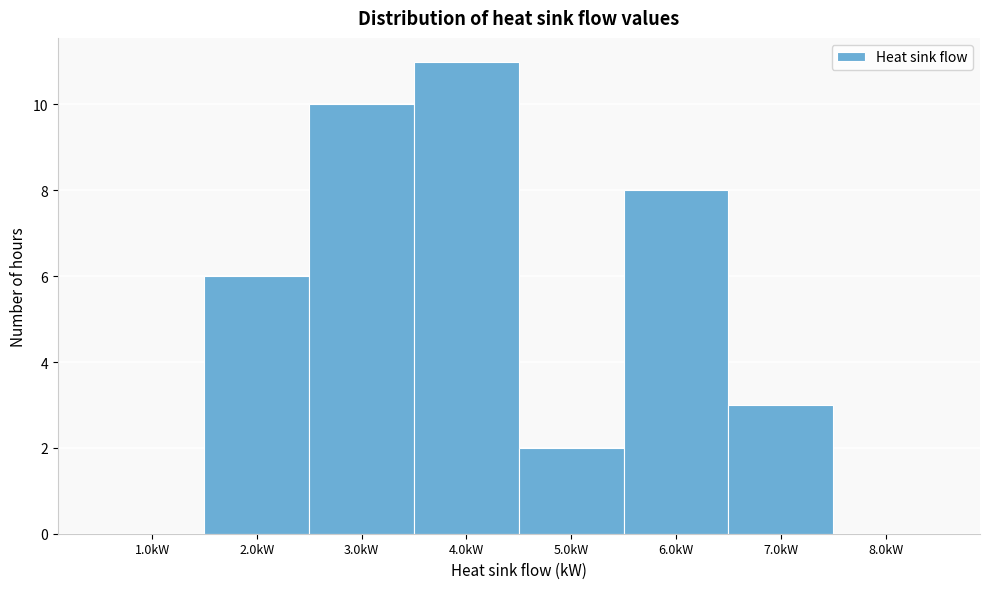

Which range on the x-axis has the tallest bar?

3.5 to 4.5